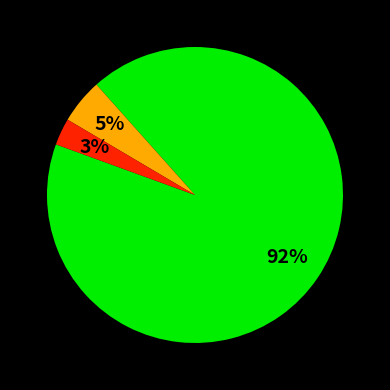

Is there a majority slice in this chart?

Yes